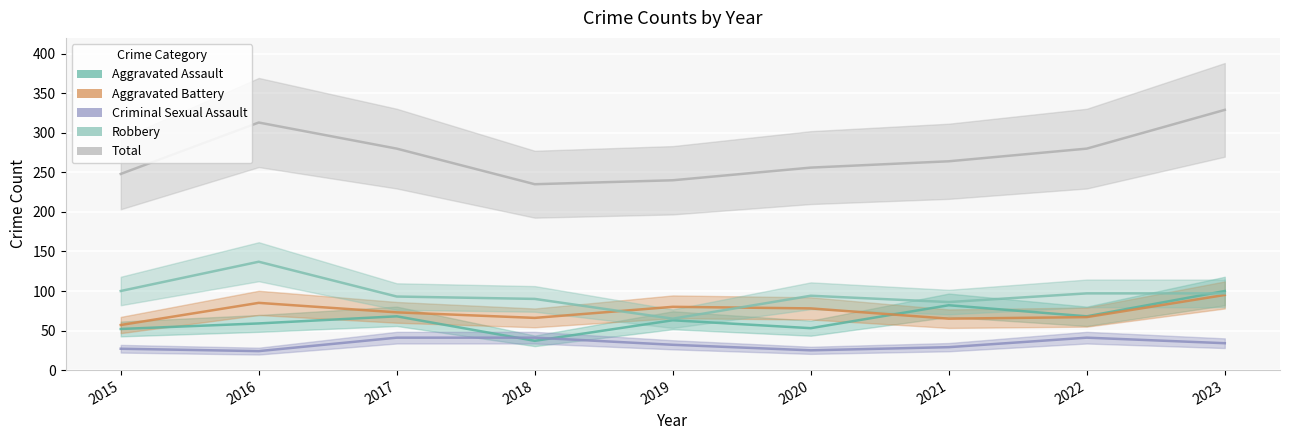

How many values in the Total series exceed 264?

4